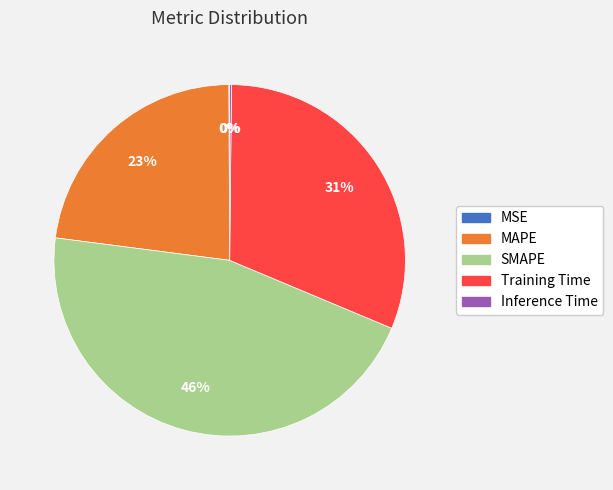

What percentage is the SMAPE slice, to the nearest percent?

46%